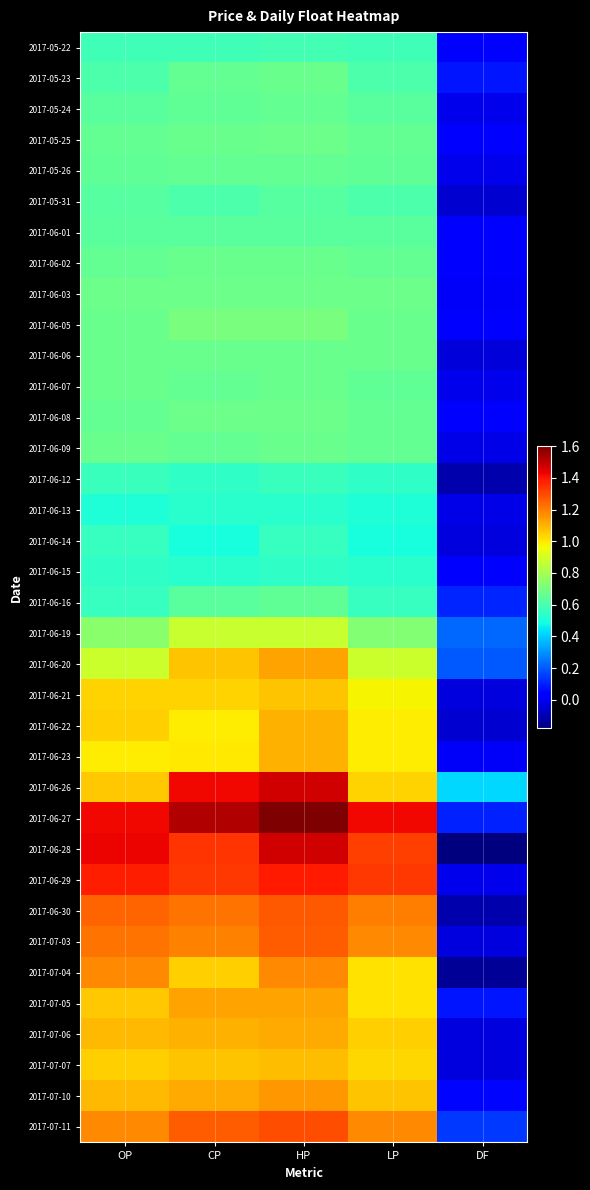

Reading right to left, what are all the values shown in this chart?

2017-05-22: DF=0.0	LP=0.6	HP=0.6	CP=0.6	OP=0.6
2017-05-23: DF=0.1	LP=0.6	HP=0.7	CP=0.7	OP=0.6
2017-05-24: DF=-0.0	LP=0.6	HP=0.7	CP=0.7	OP=0.6
2017-05-25: DF=0.0	LP=0.7	HP=0.7	CP=0.7	OP=0.7
2017-05-26: DF=-0.0	LP=0.7	HP=0.7	CP=0.7	OP=0.7
2017-05-31: DF=-0.1	LP=0.6	HP=0.6	CP=0.6	OP=0.6
2017-06-01: DF=0.0	LP=0.6	HP=0.6	CP=0.6	OP=0.6
2017-06-02: DF=0.0	LP=0.7	HP=0.7	CP=0.7	OP=0.7
2017-06-03: DF=0.0	LP=0.7	HP=0.7	CP=0.7	OP=0.7
2017-06-05: DF=0.0	LP=0.7	HP=0.7	CP=0.7	OP=0.7
2017-06-06: DF=-0.0	LP=0.7	HP=0.7	CP=0.7	OP=0.7
2017-06-07: DF=-0.0	LP=0.7	HP=0.7	CP=0.7	OP=0.7
2017-06-08: DF=0.0	LP=0.7	HP=0.7	CP=0.7	OP=0.7
2017-06-09: DF=-0.0	LP=0.7	HP=0.7	CP=0.7	OP=0.7
2017-06-12: DF=-0.1	LP=0.6	HP=0.6	CP=0.6	OP=0.6
2017-06-13: DF=-0.0	LP=0.5	HP=0.5	CP=0.5	OP=0.5
2017-06-14: DF=-0.0	LP=0.5	HP=0.6	CP=0.5	OP=0.6
2017-06-15: DF=0.0	LP=0.5	HP=0.6	CP=0.5	OP=0.6
2017-06-16: DF=0.1	LP=0.6	HP=0.7	CP=0.6	OP=0.6
2017-06-19: DF=0.2	LP=0.7	HP=0.9	CP=0.9	OP=0.7
2017-06-20: DF=0.2	LP=0.9	HP=1.1	CP=1.1	OP=0.9
2017-06-21: DF=-0.0	LP=1.0	HP=1.1	CP=1.0	OP=1.0
2017-06-22: DF=-0.1	LP=1.0	HP=1.1	CP=1.0	OP=1.1
2017-06-23: DF=0.0	LP=1.0	HP=1.1	CP=1.0	OP=1.0
2017-06-26: DF=0.4	LP=1.0	HP=1.5	CP=1.4	OP=1.1
2017-06-27: DF=0.1	LP=1.4	HP=1.6	CP=1.5	OP=1.4
2017-06-28: DF=-0.2	LP=1.3	HP=1.5	CP=1.3	OP=1.4
2017-06-29: DF=-0.0	LP=1.3	HP=1.4	CP=1.3	OP=1.4
2017-06-30: DF=-0.1	LP=1.2	HP=1.3	CP=1.2	OP=1.2
2017-07-03: DF=-0.0	LP=1.2	HP=1.3	CP=1.2	OP=1.2
2017-07-04: DF=-0.1	LP=1.0	HP=1.2	CP=1.1	OP=1.2
2017-07-05: DF=0.1	LP=1.0	HP=1.1	CP=1.1	OP=1.1
2017-07-06: DF=-0.0	LP=1.1	HP=1.1	CP=1.1	OP=1.1
2017-07-07: DF=-0.0	LP=1.0	HP=1.1	CP=1.1	OP=1.1
2017-07-10: DF=0.1	LP=1.1	HP=1.1	CP=1.1	OP=1.1
2017-07-11: DF=0.1	LP=1.2	HP=1.3	CP=1.3	OP=1.2